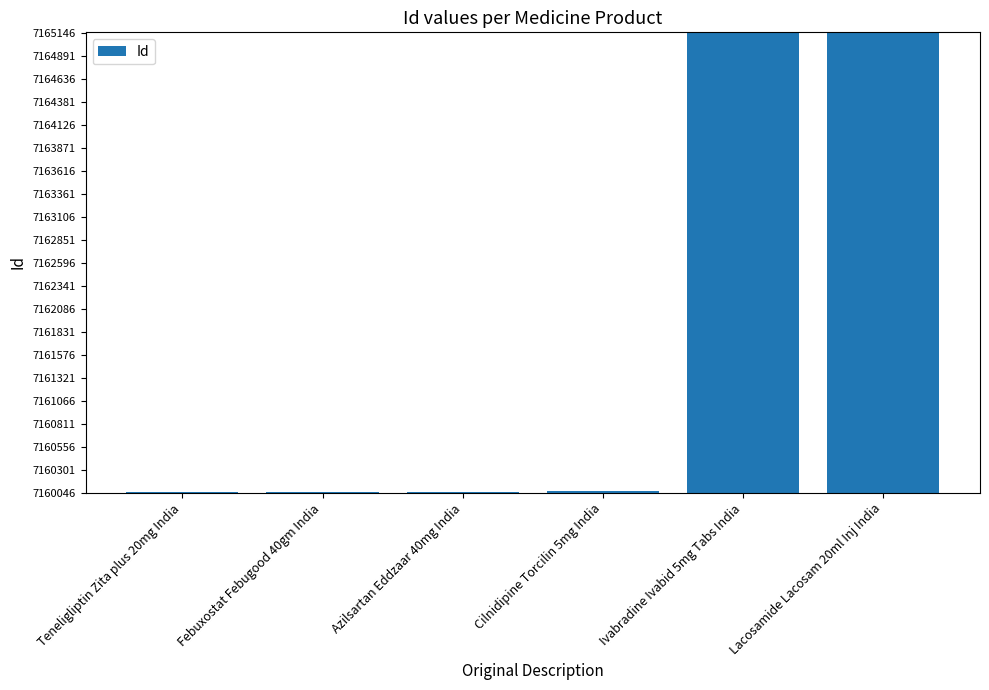

What is the label of the 6th bar from the left?

Lacosamide Lacosam 20ml Inj India